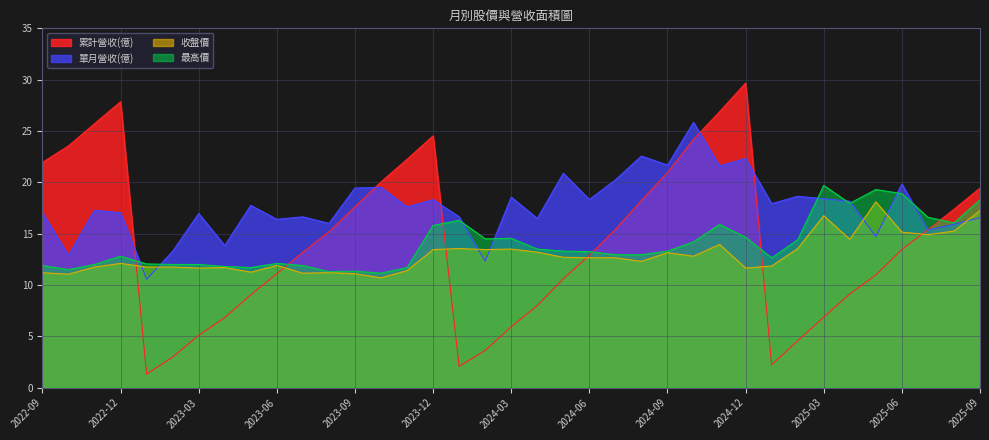

True or false: 最高價 has more than 2 points higher than both neighbors.

True